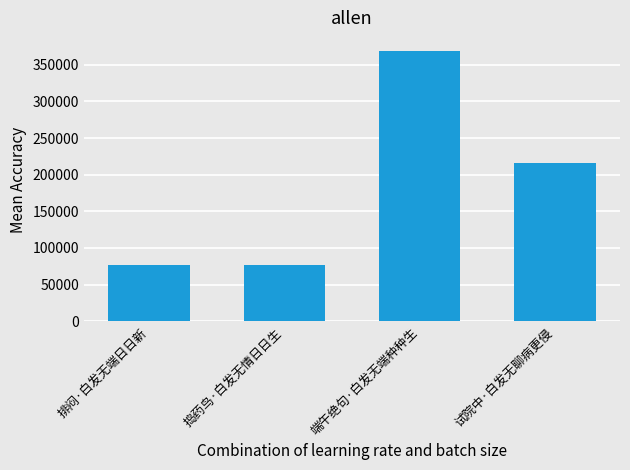

What position from the right is 捣药鸟·白发无情日日生?

3